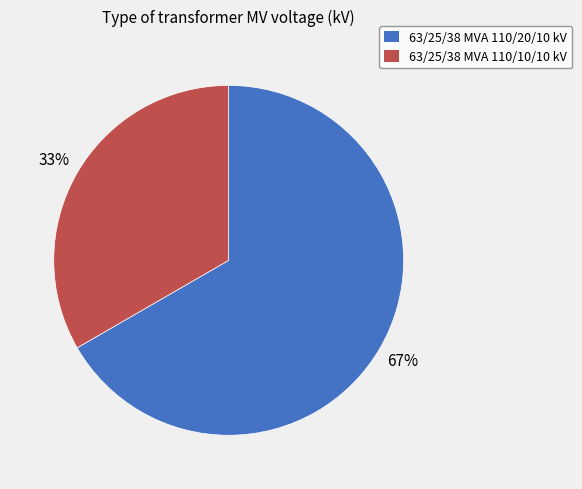

Do 63/25/38 MVA 110/10/10 kV and 63/25/38 MVA 110/20/10 kV together represent more than half of the pie?

Yes